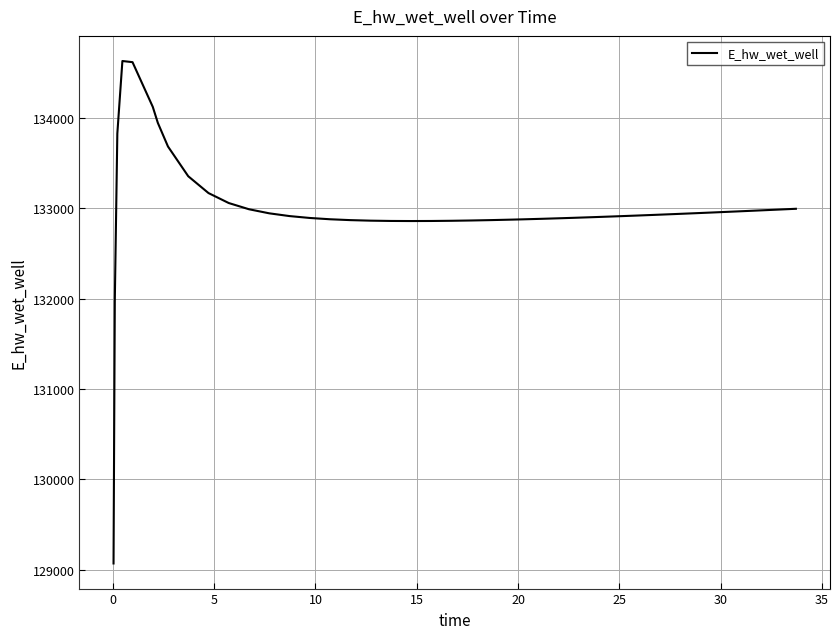

Does the chart have visible grid lines?

Yes